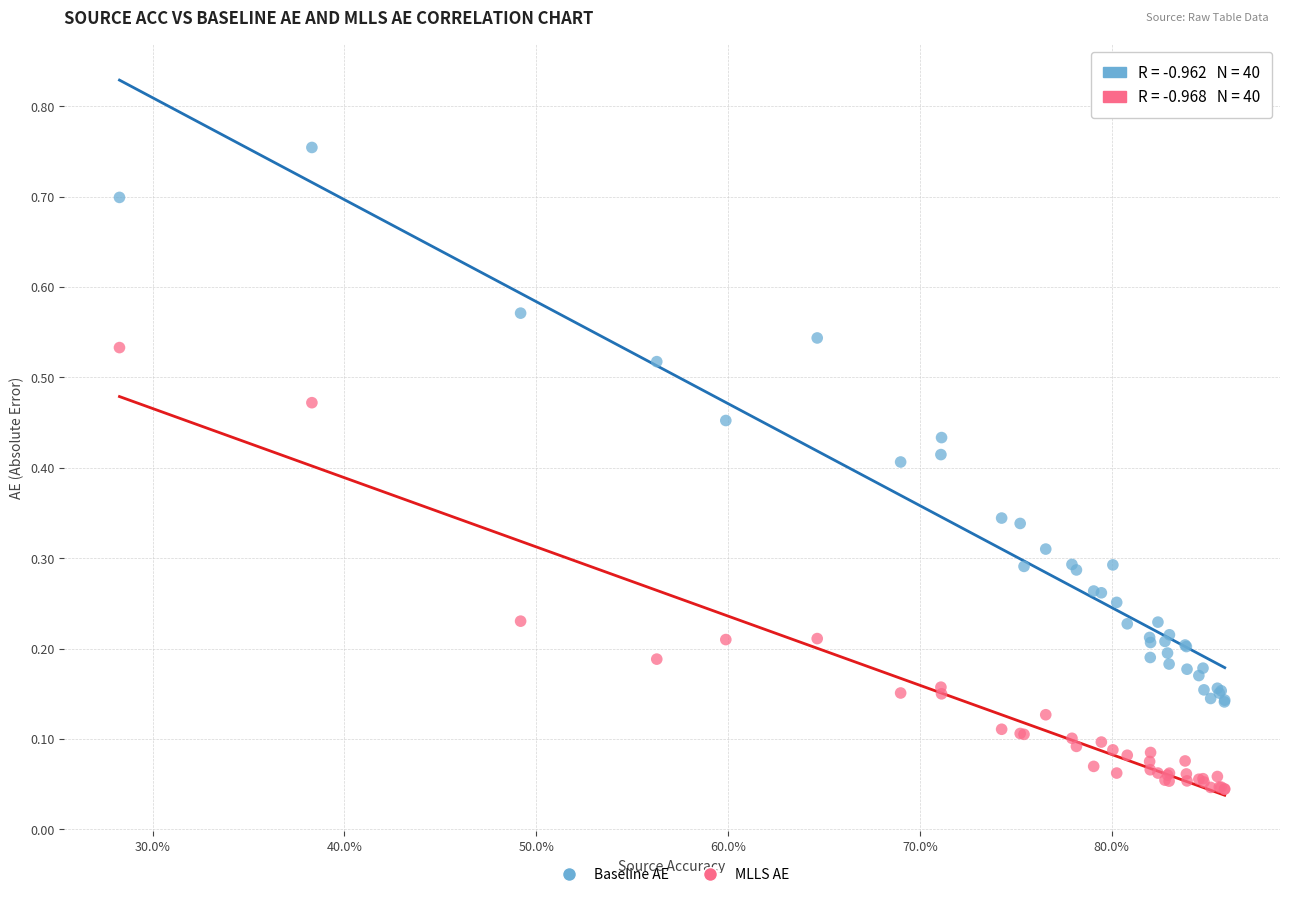

Which series reaches the maximum Y coordinate?

Baseline AE